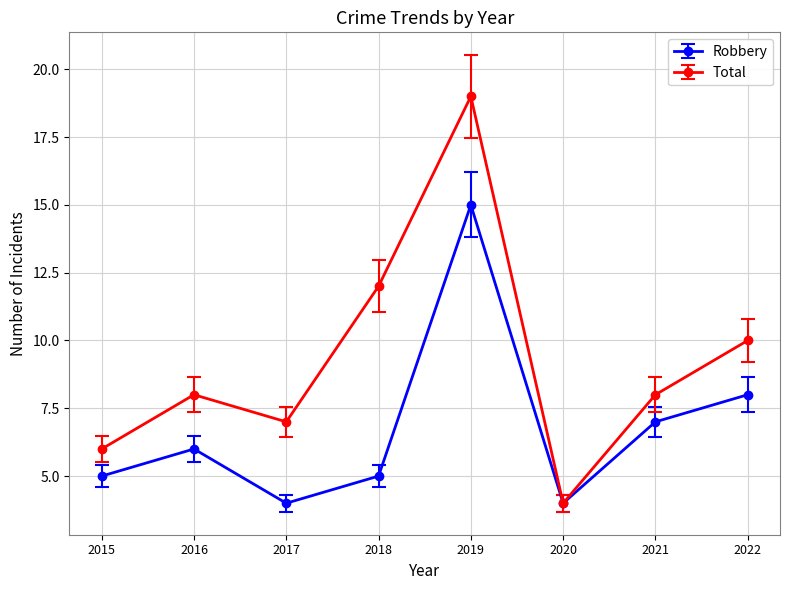

True or false: Total has a value of 16 at 2022.

False